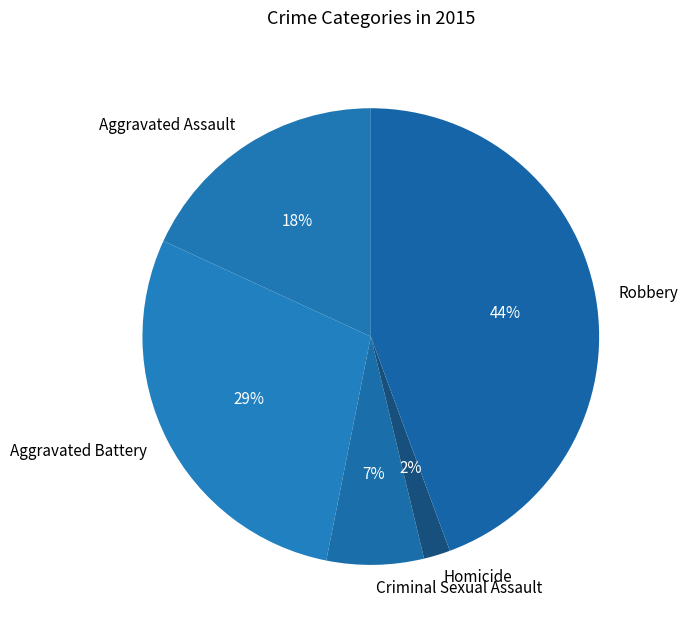

To the nearest percent, what is the difference between the largest and smallest slice percentages?

42%